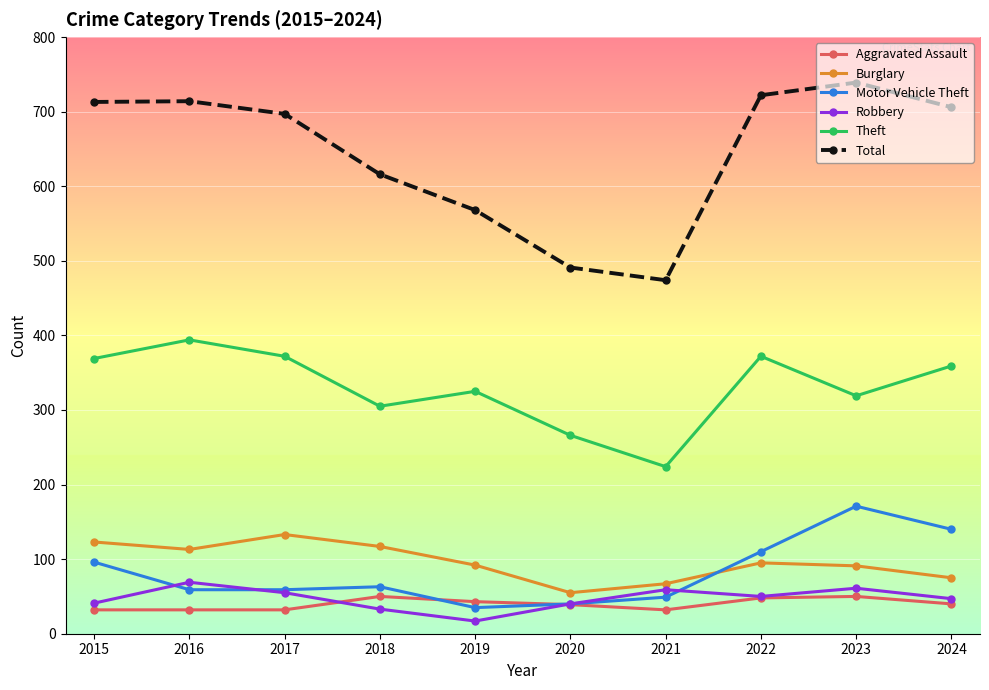

The Theft series shows 319 at 2023. True or false?

True